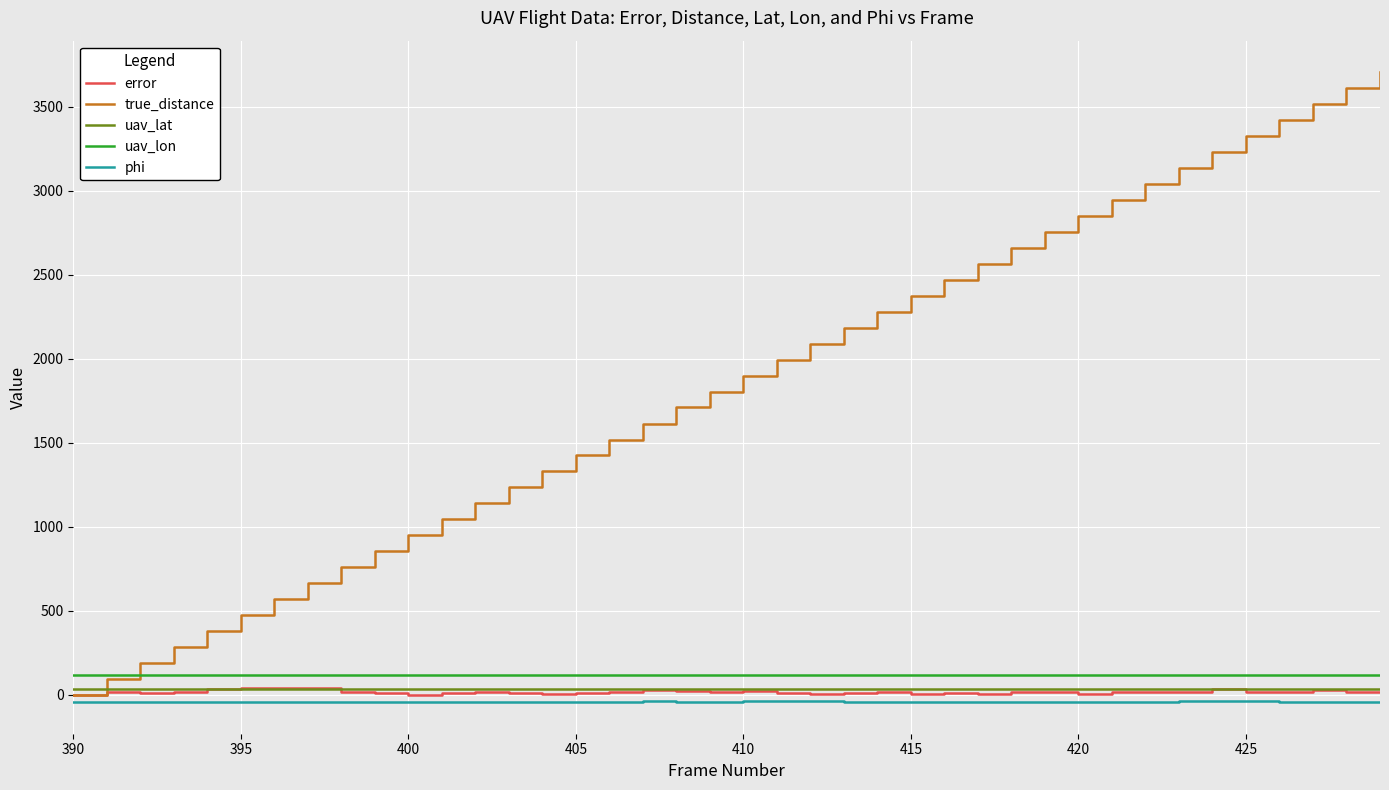

Which series has the largest range (max minus min)?

true_distance